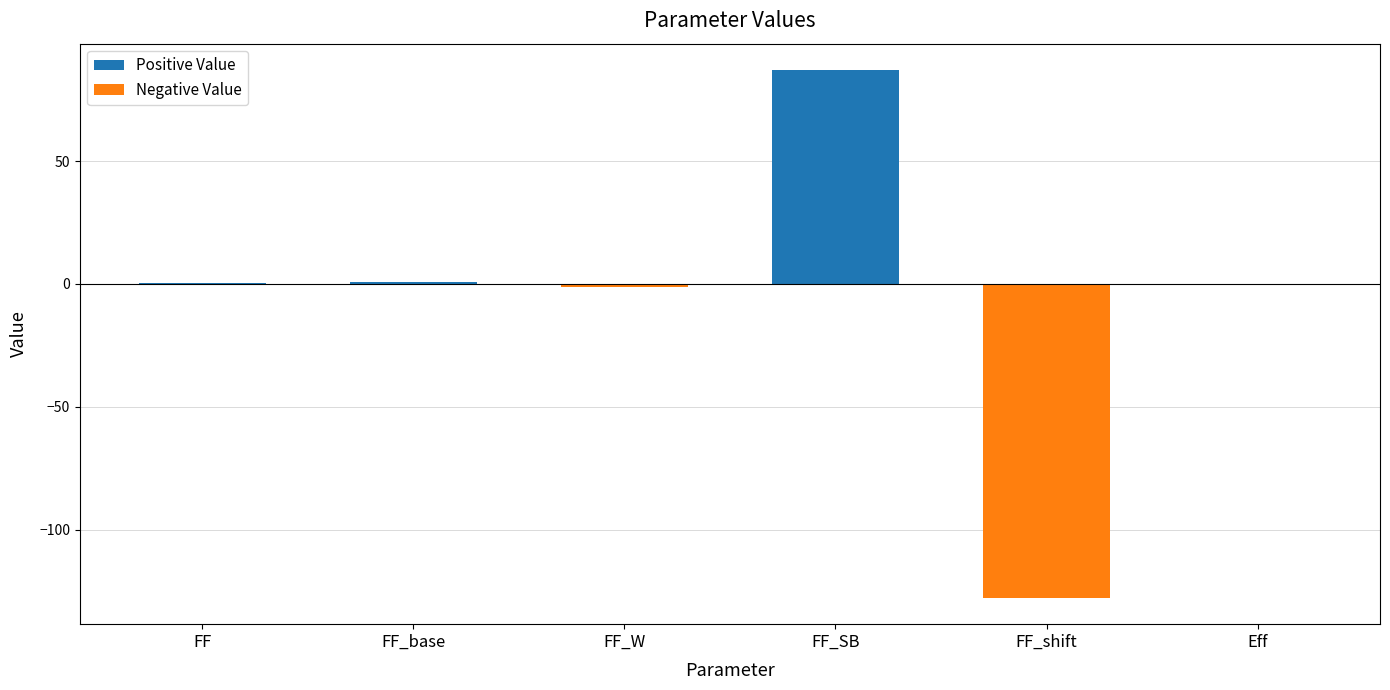

What is the difference between the maximum and minimum values in the Positive Value series?

87.0